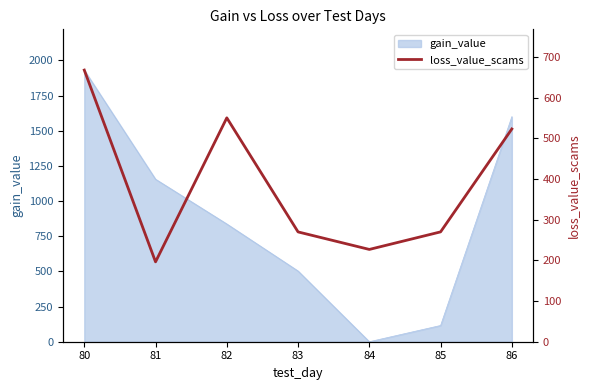

Count the number of values greater than 270.

3